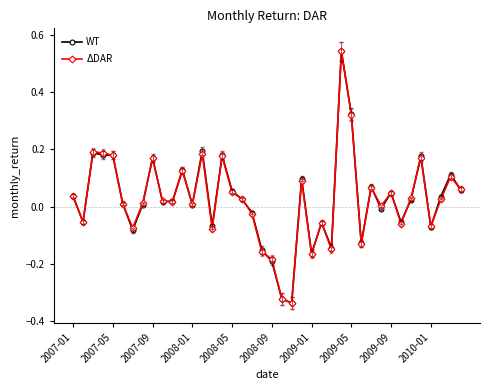

Count the number of categories in the chart.

40